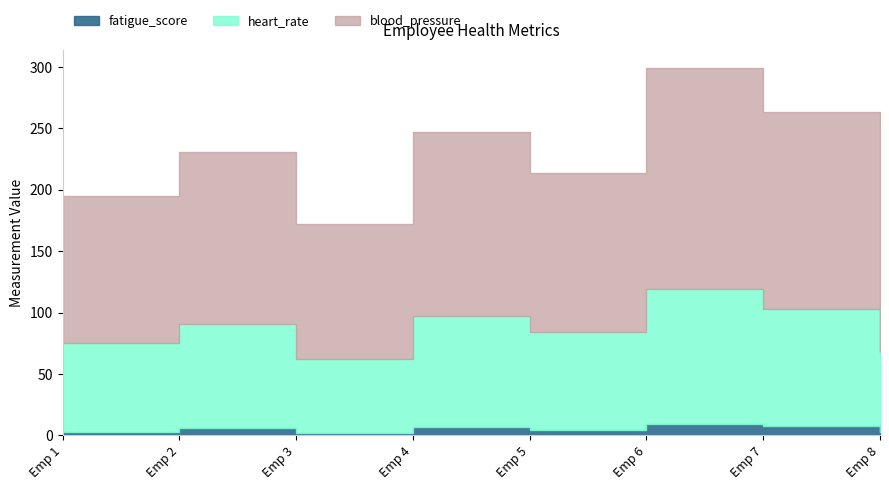

True or false: heart_rate has more than 2 points higher than both neighbors.

True